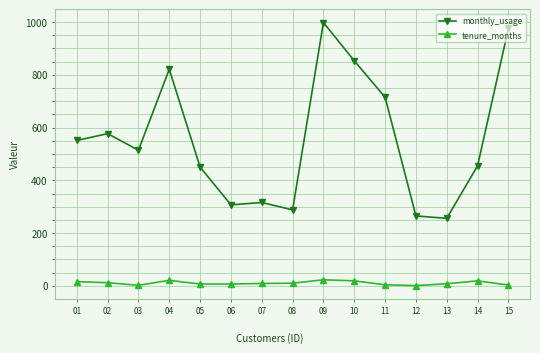

Which series has the largest total across all categories?

monthly_usage